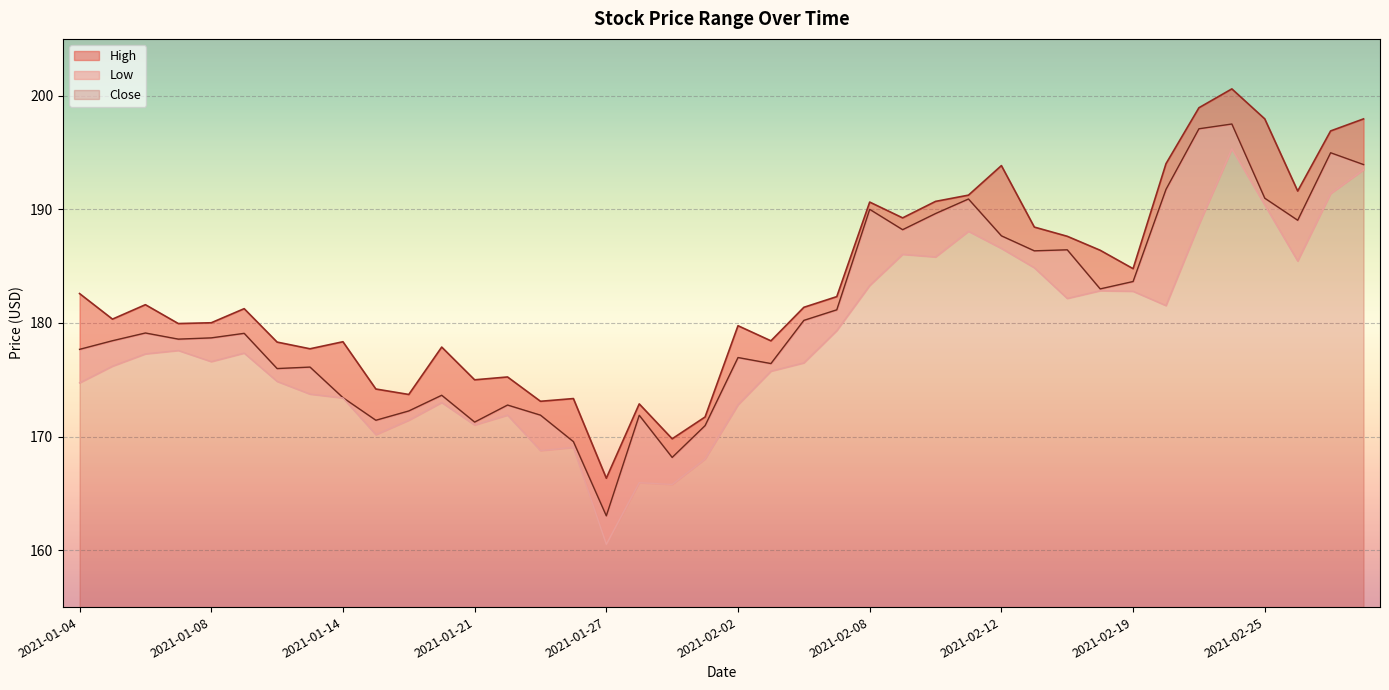

What are all the series names shown in the legend?

High, Close, Low